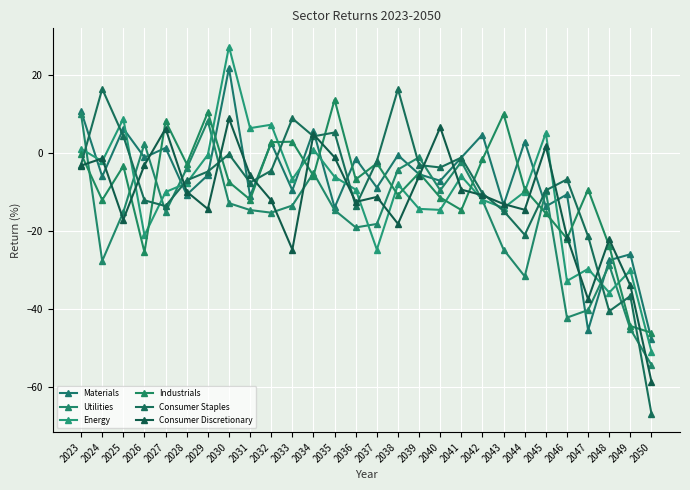

Is the value of Industrials at 2036 greater than the value of Materials at 2047?

Yes